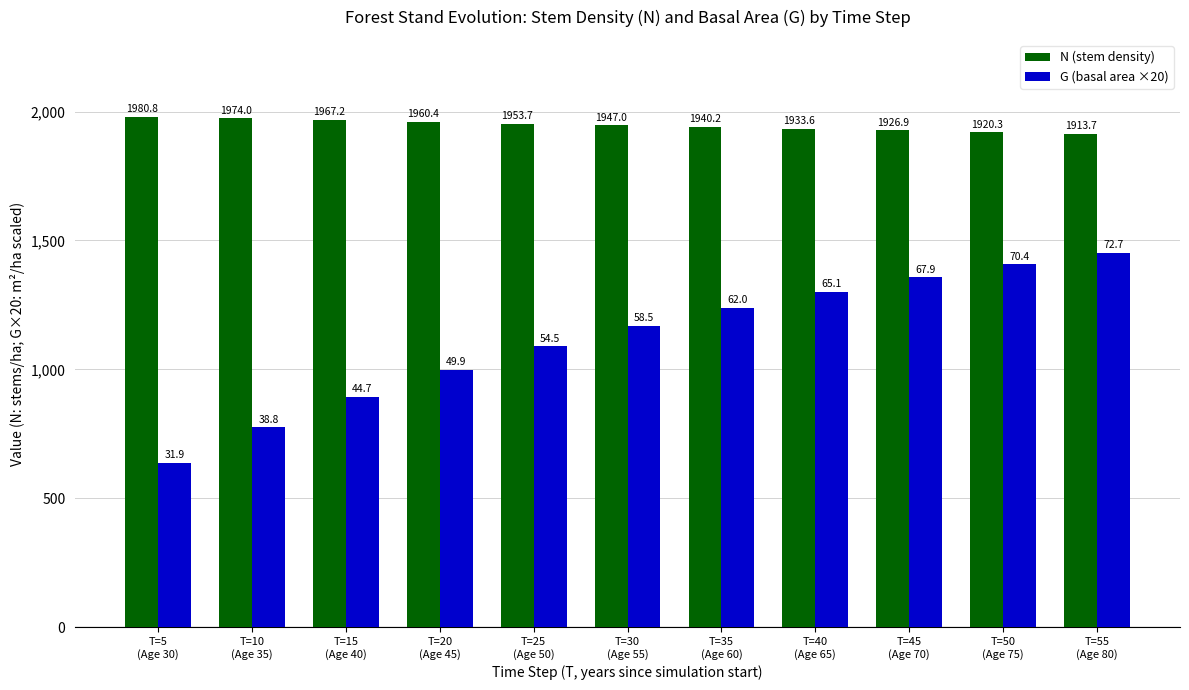

Which series has the largest total across all categories?

N (stem density)